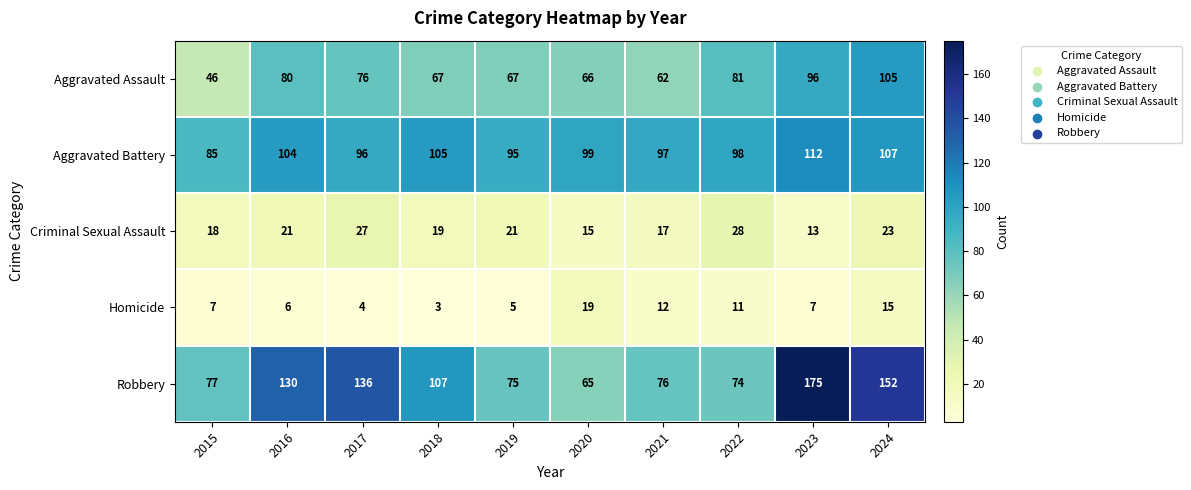

The Aggravated Battery series shows 104 at 2016. True or false?

True